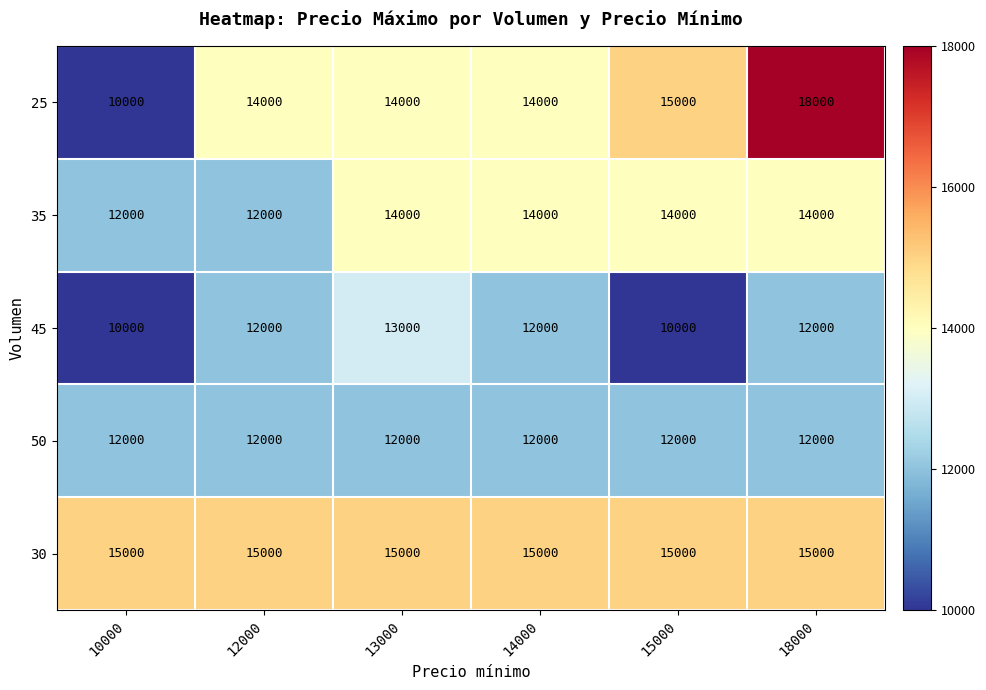

How many data points in 25 are less than 14000?

1